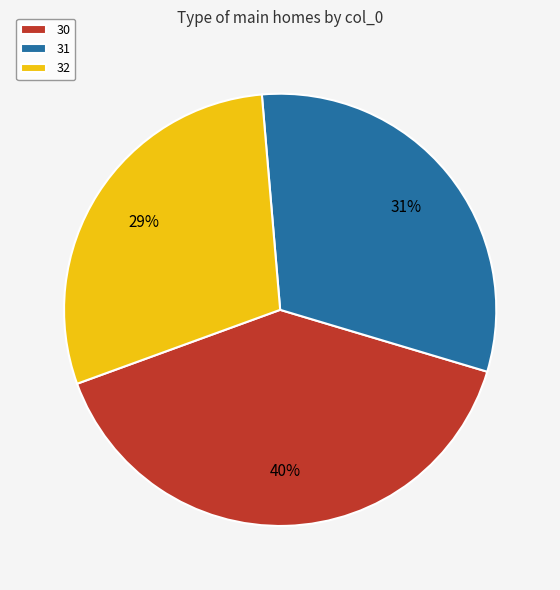

True or false: 30 accounts for 45% of the total.

False